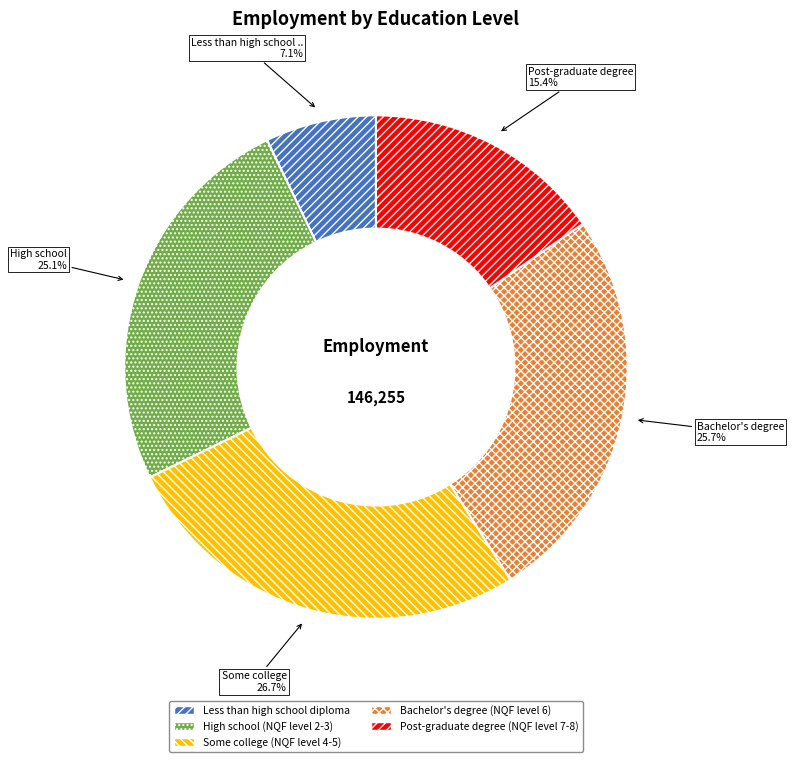

Is Bachelor's degree (NQF level 6) the majority of the pie?

No